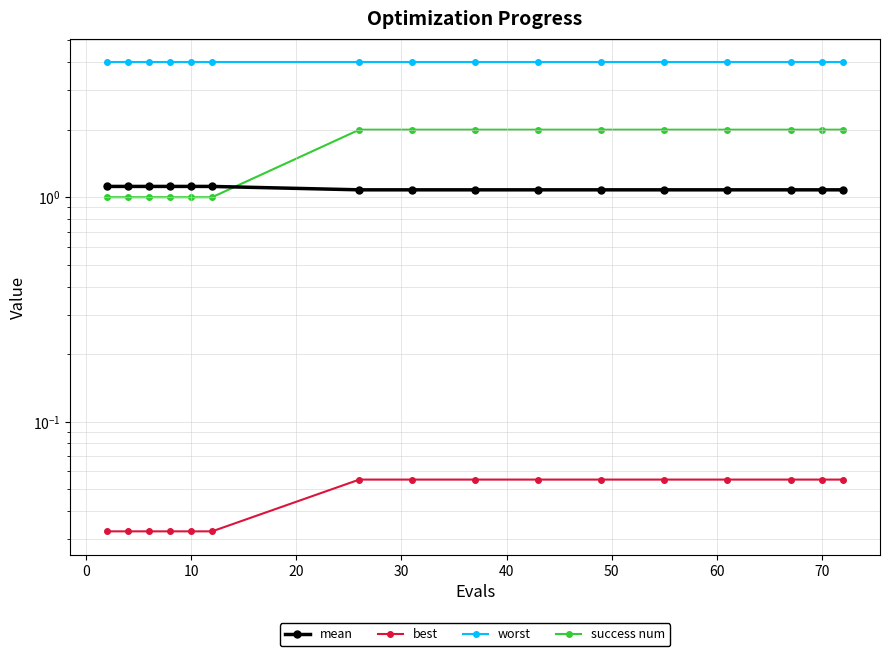

Rank the series by their maximum value, from lowest to highest.

best, mean, success num, worst